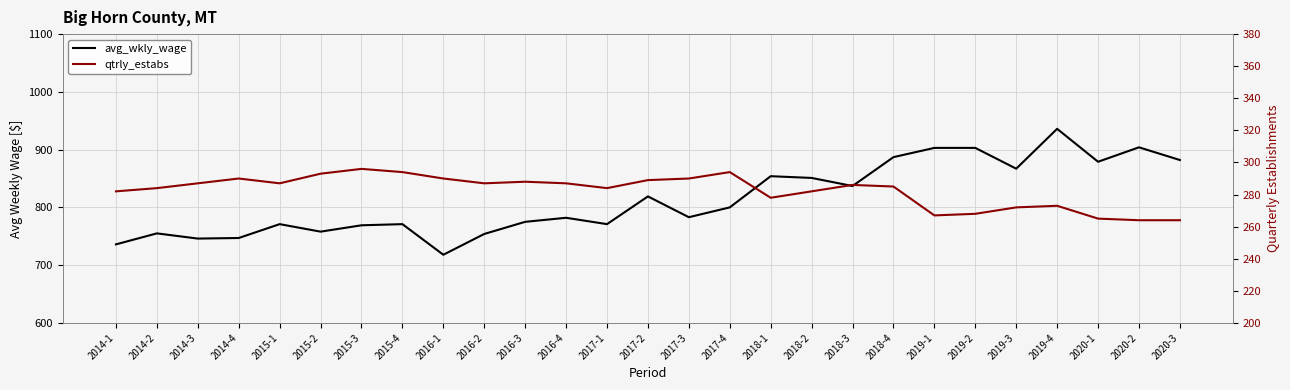

List the series in order of their overall mean, lowest first.

qtrly_estabs, avg_wkly_wage